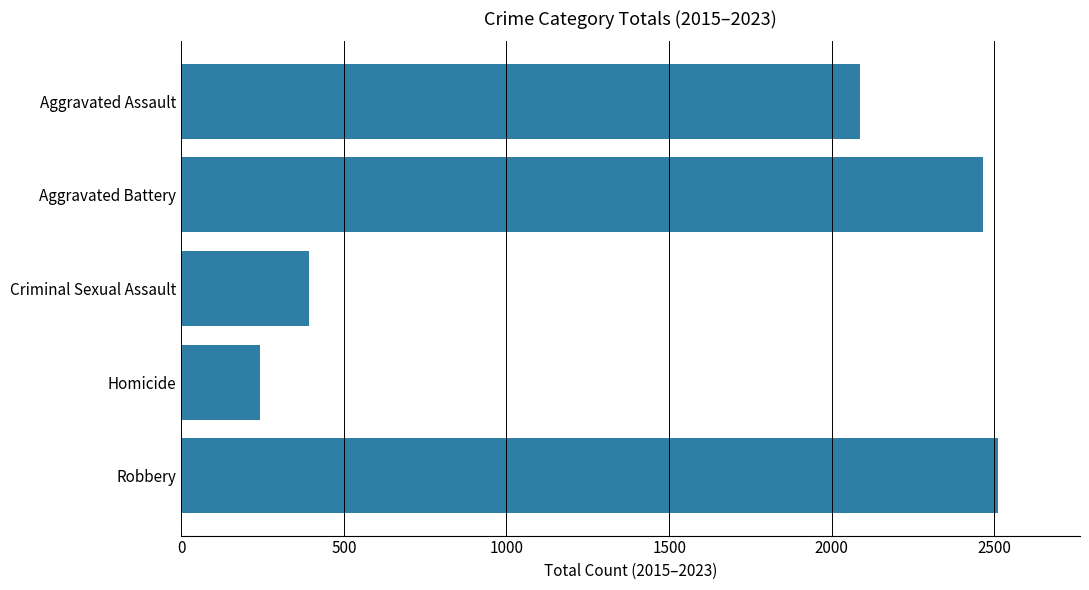

How many categories are shown in the chart?

5